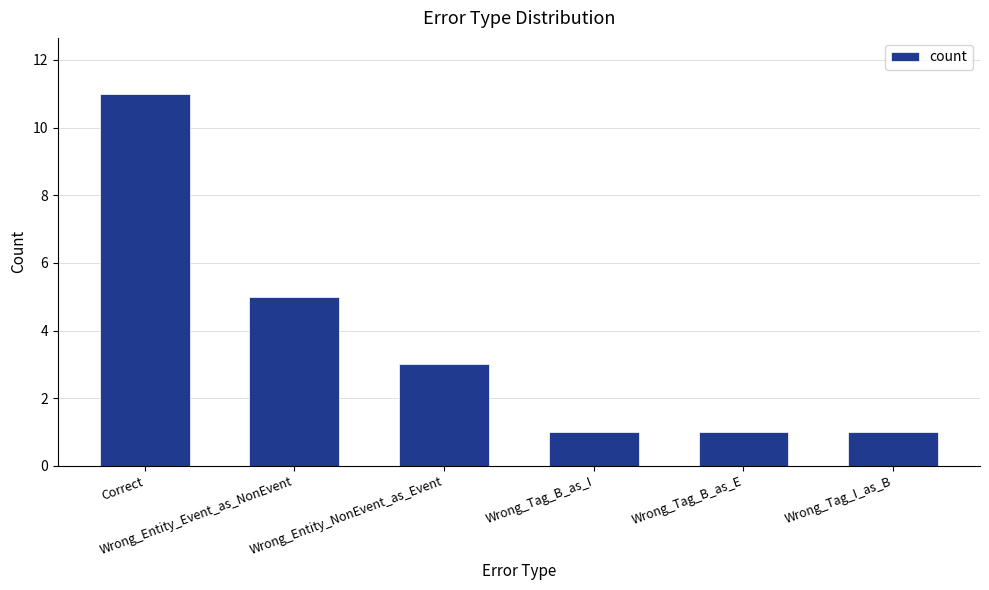

What is the change in value from Wrong_Entity_Event_as_NonEvent to Wrong_Tag_B_as_E?

-4